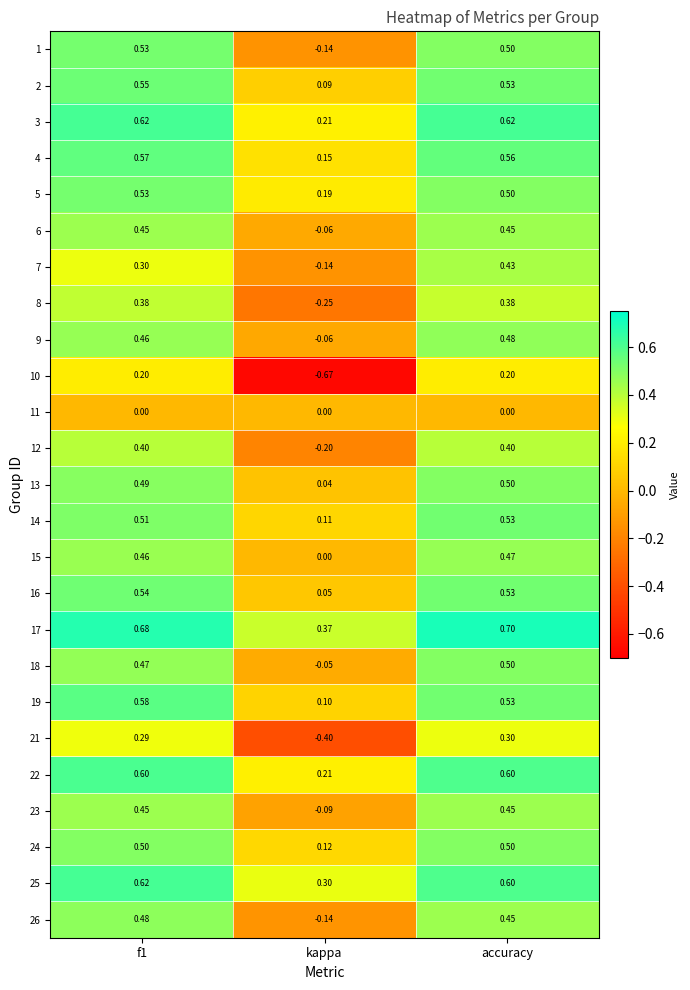

At which label does 22 reach its minimum?

kappa